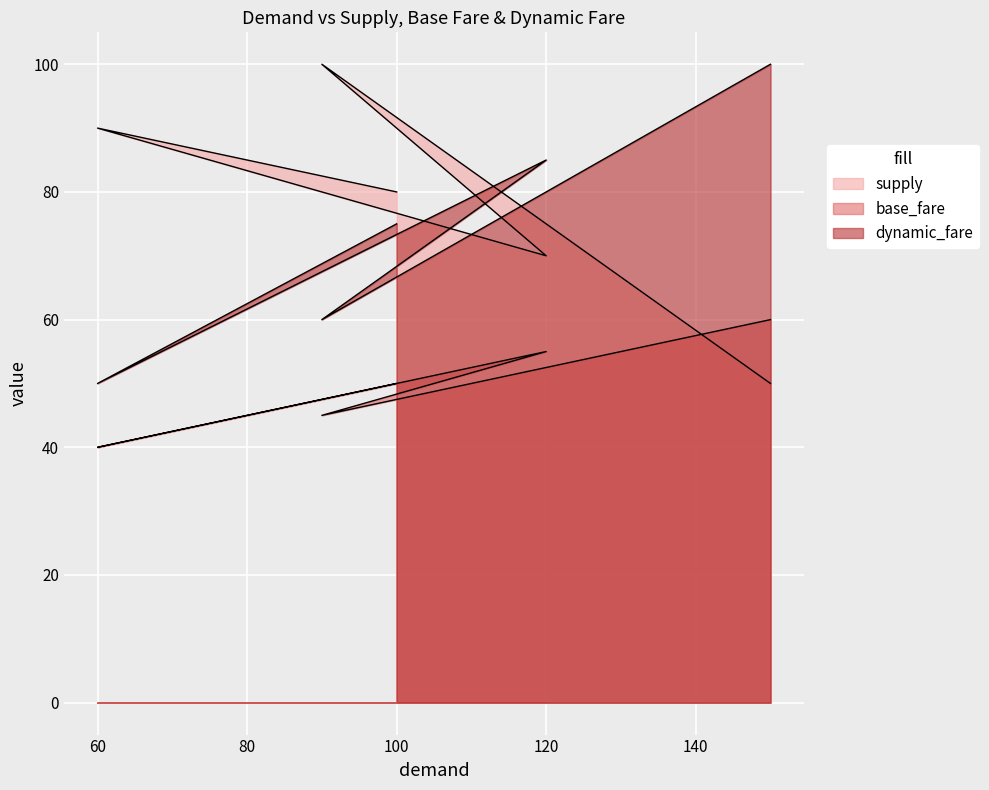

What is the difference between the maximum and minimum values in the supply series?

50